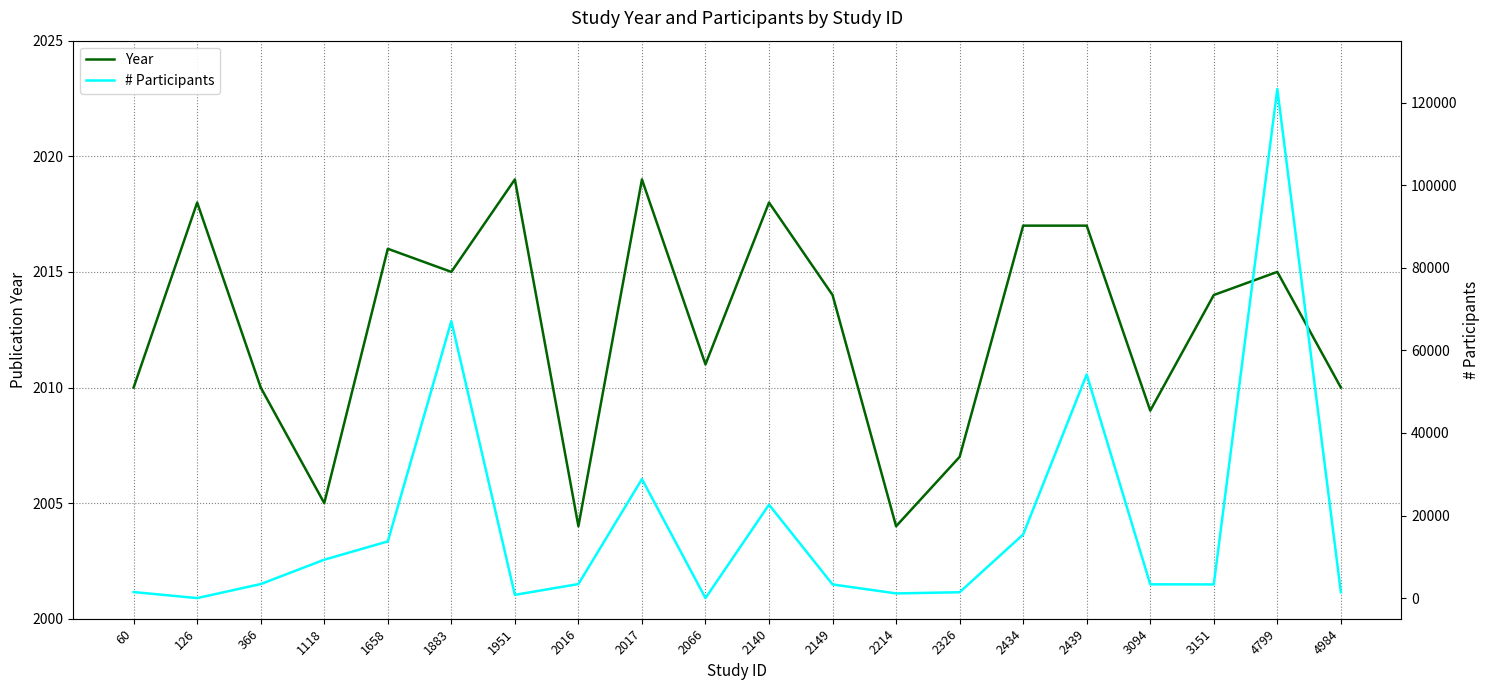

True or false: # Participants has more than 1 interior local peaks.

True